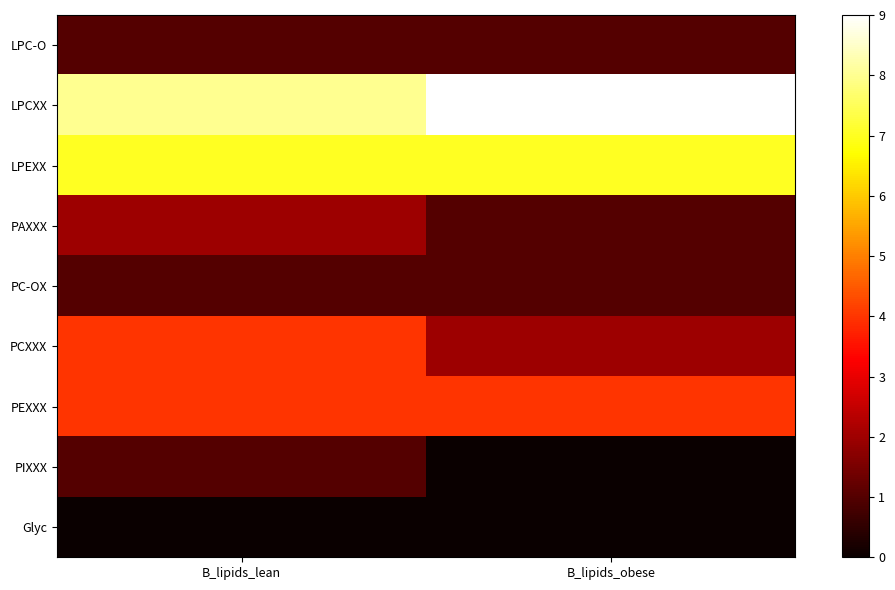

Which has a higher value, B_lipids_lean or B_lipids_obese?

B_lipids_lean